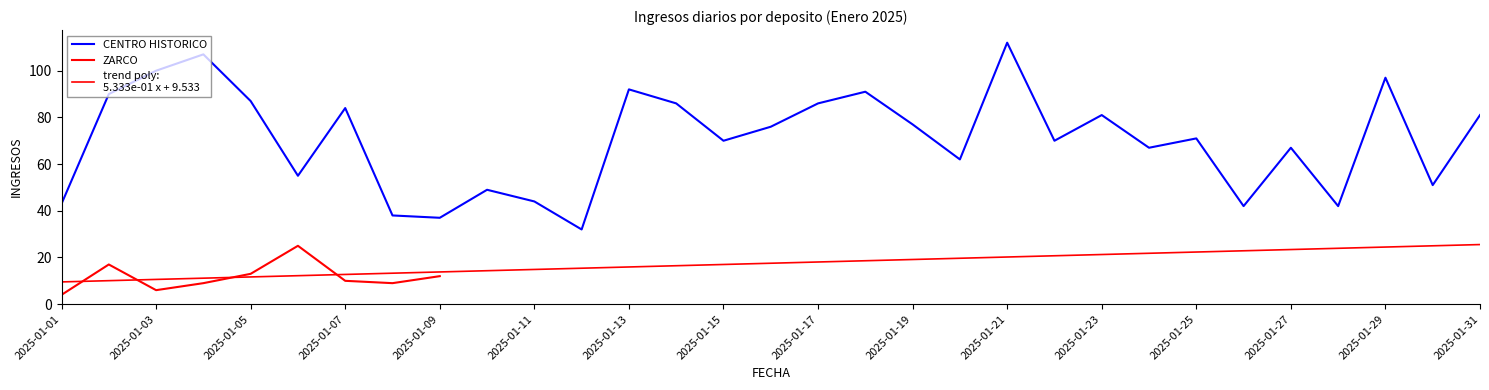

Reading left to right, list all the values displayed in this chart.

43	90	100	107	87	55	84	38	37	49	44	32	92	86	70	76	86	91	77	62	112	70	81	67	71	42	67	42	97	51	81